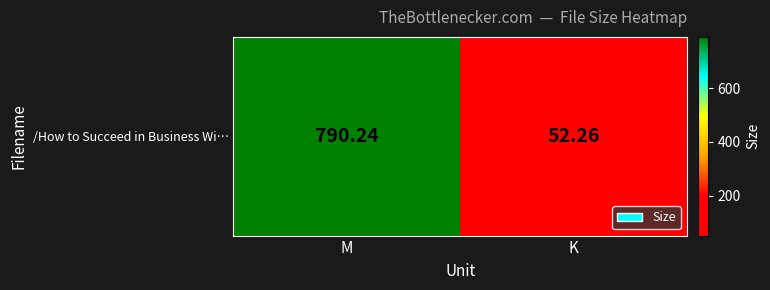

Which category has the highest value across all series?

M